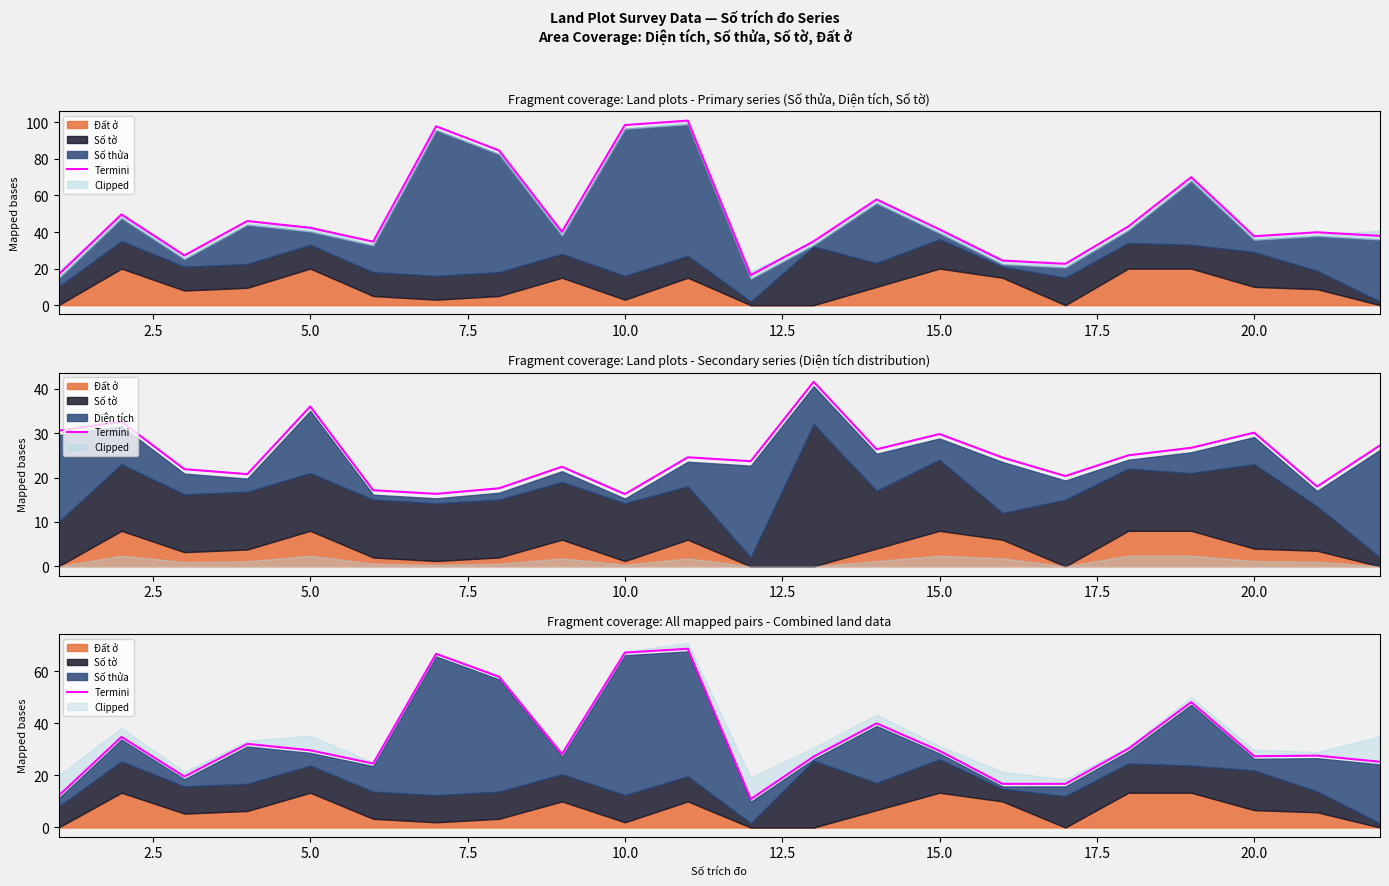

At which label does the data first exceed 29?

2.5